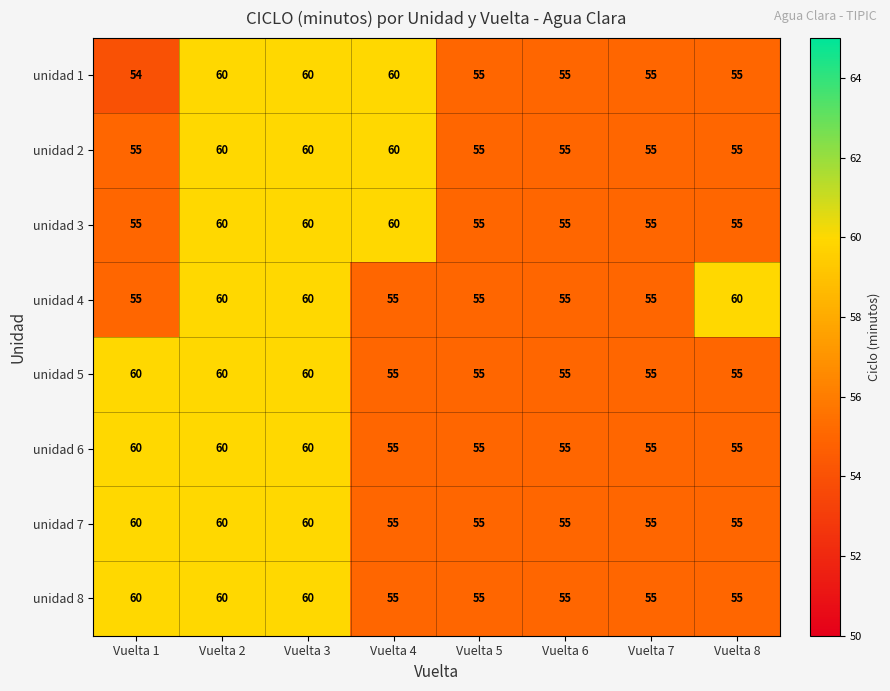

Which series has the largest range (max minus min)?

unidad 1